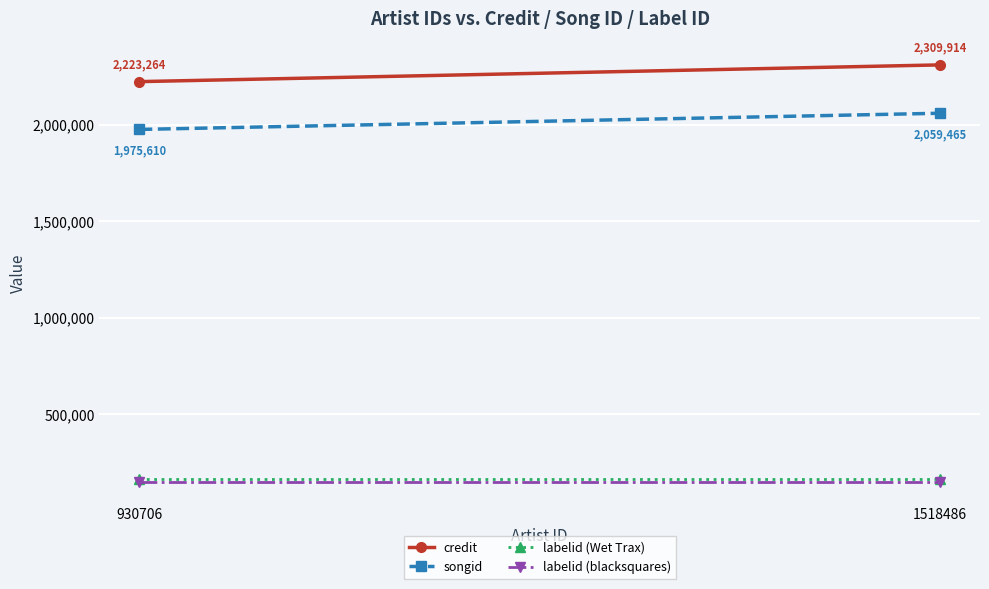

What is the spread (max minus min) of values at 930706?

2073339